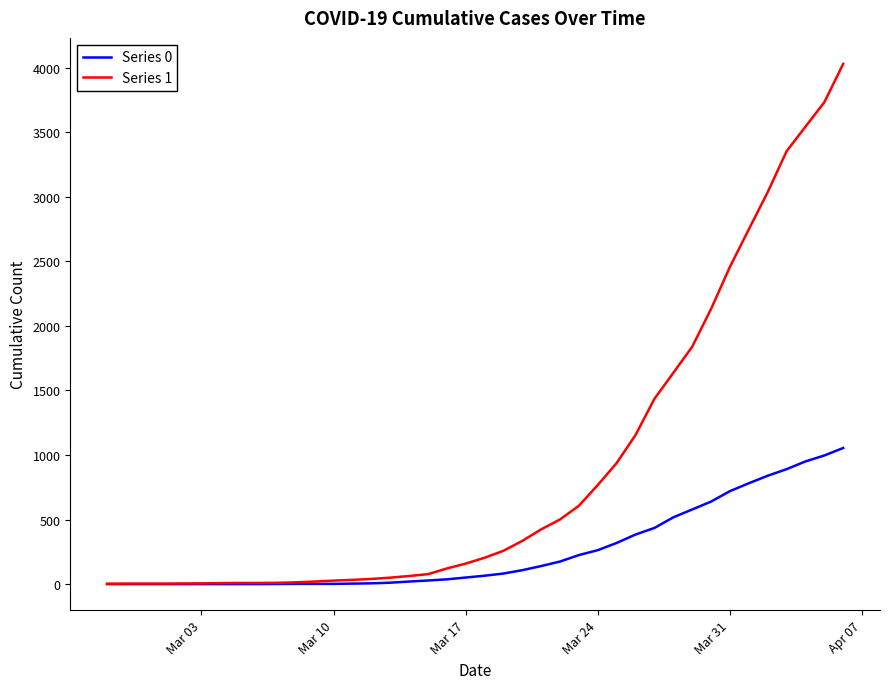

List the series in order of their peak value, lowest first.

Series 0, Series 1